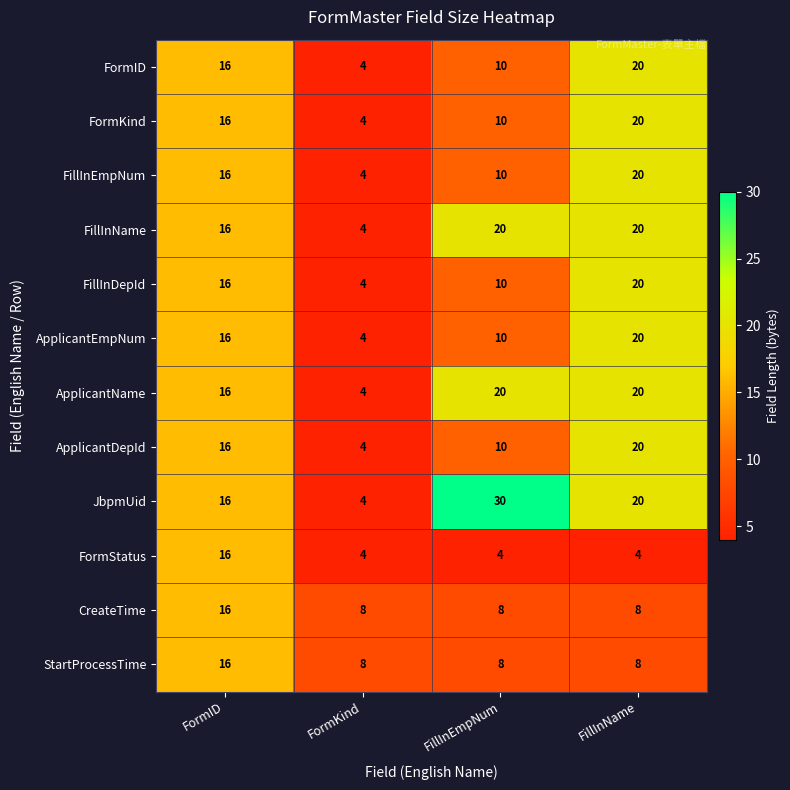

What is the maximum value shown in the chart?

30